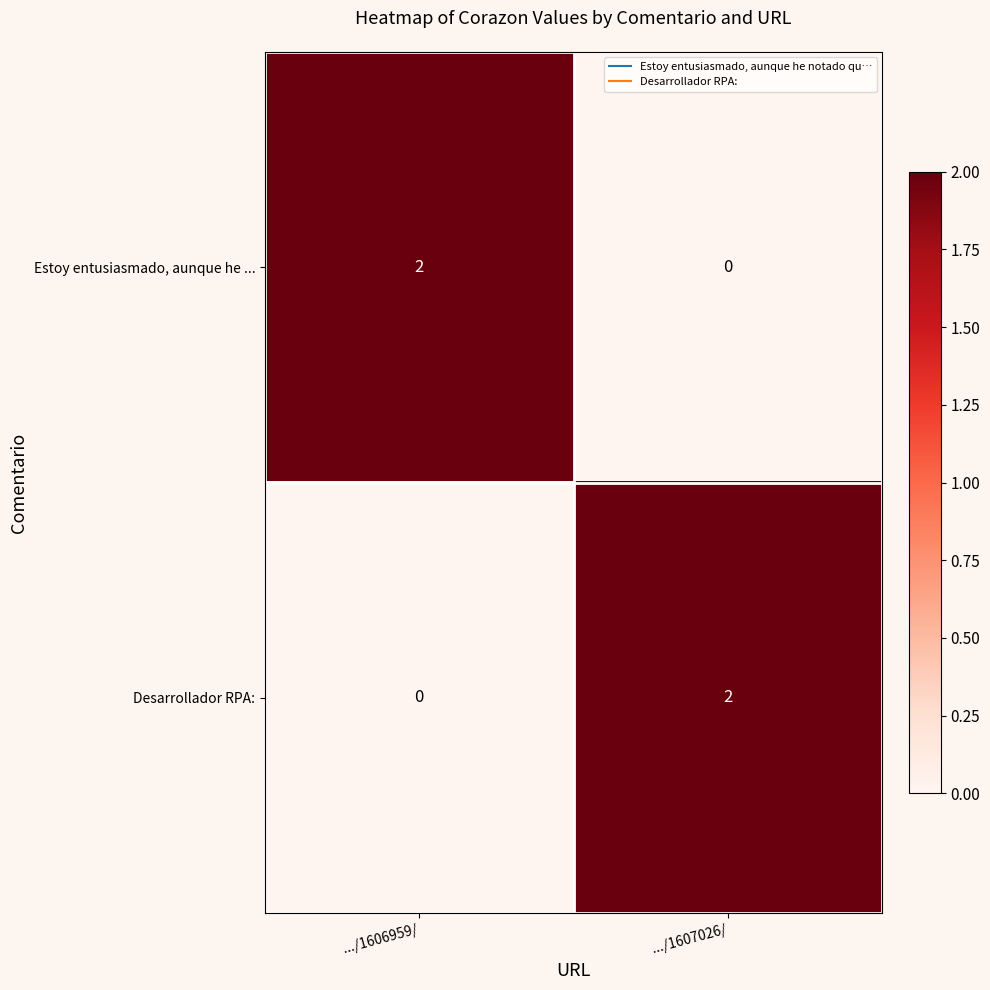

Is the value of Estoy entusiasmado, aunque he ... at .../1607026/ greater than the value of Desarrollador RPA: at .../1607026/?

No